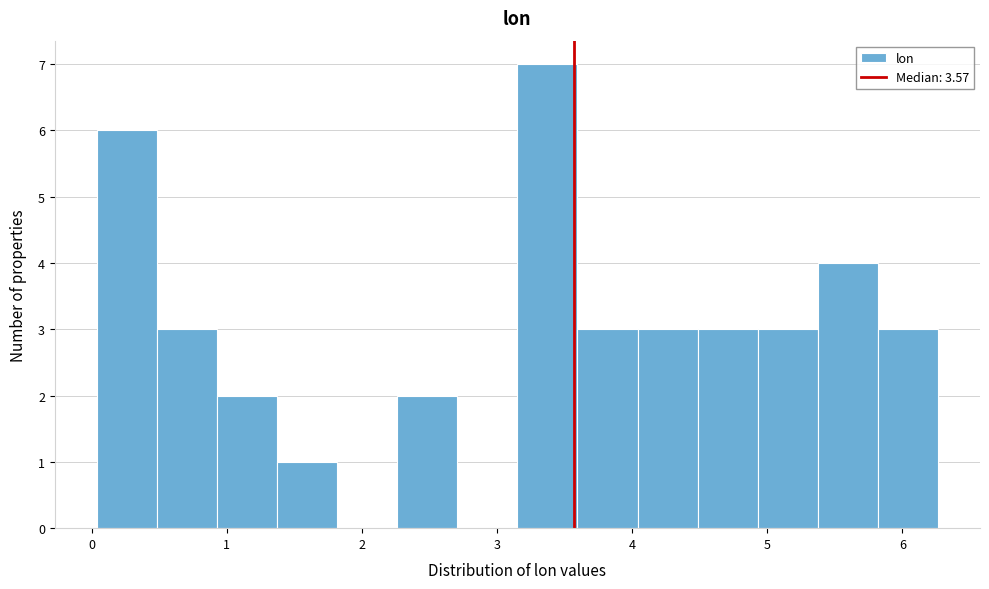

Reading left to right, transcribe this chart: for each bar, give the range it covers on the x-axis and its height. Neither the bar edges nor the heights are printed on the chart, so give them approximately, as read against the axes.

0.0 to 0.5: 6
0.5 to 0.9: 3
0.9 to 1.4: 2
1.4 to 1.8: 1
1.8 to 2.3: 0
2.3 to 2.7: 2
2.7 to 3.2: 0
3.2 to 3.6: 7
3.6 to 4.0: 3
4.0 to 4.5: 3
4.5 to 4.9: 3
4.9 to 5.4: 3
5.4 to 5.8: 4
5.8 to 6.3: 3